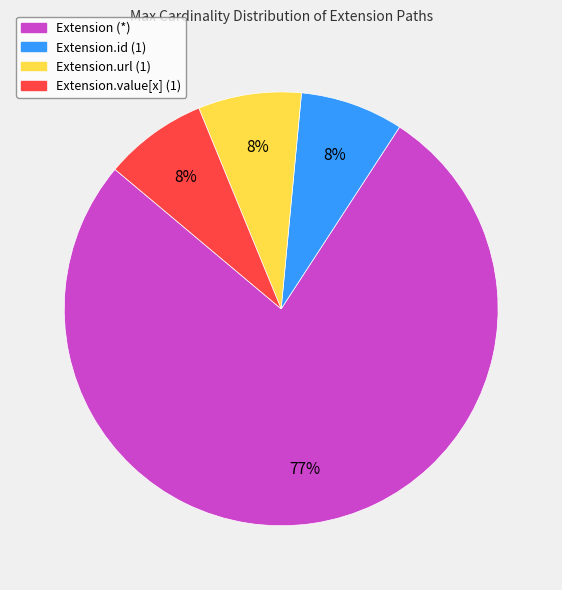

Is there a majority slice in this chart?

Yes